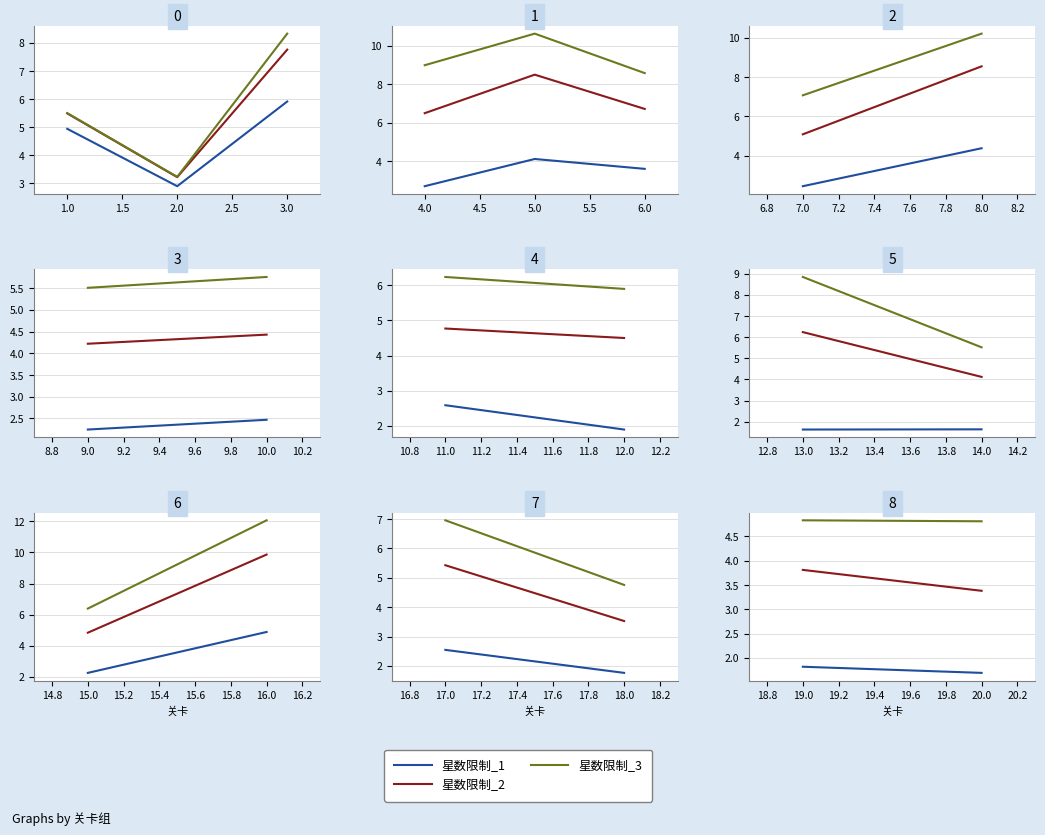

Is it true that 星数限制_2 equals 6.8 at 19.0?

False